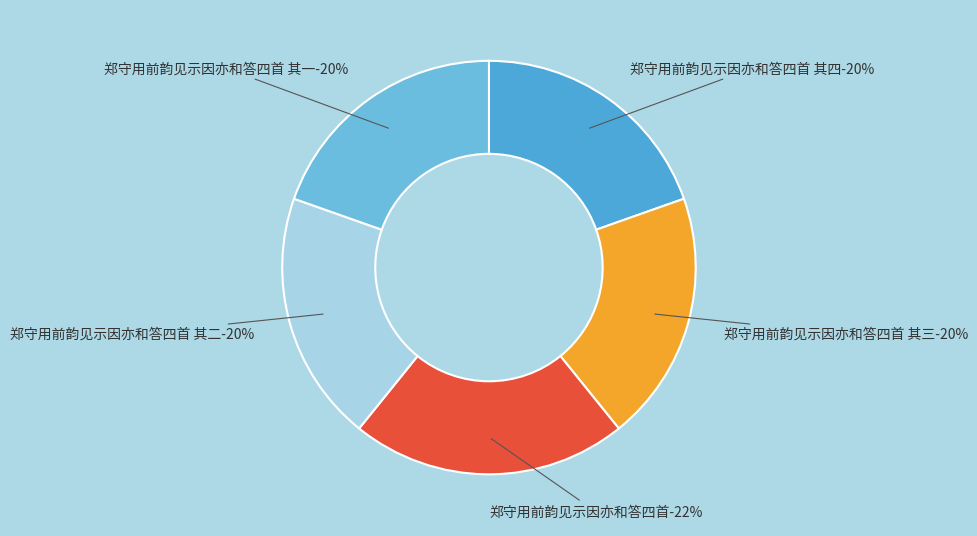

Is the sum of 郑守用前韵见示因亦和答四首 其一 and 郑守用前韵见示因亦和答四首 其三 greater than half?

No